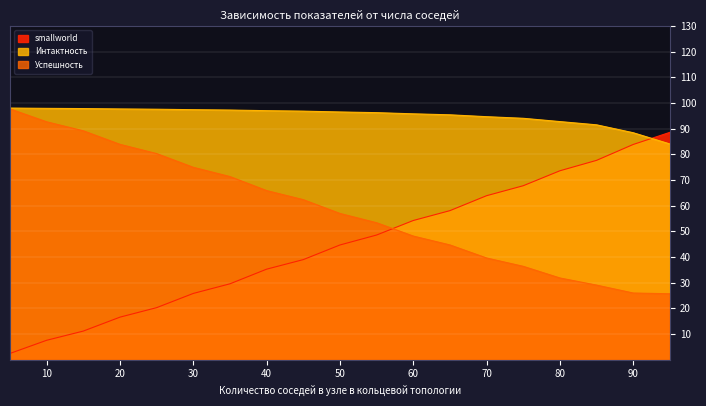

Is the value of Интактность at 35 greater than the value of Успешность at 45?

Yes